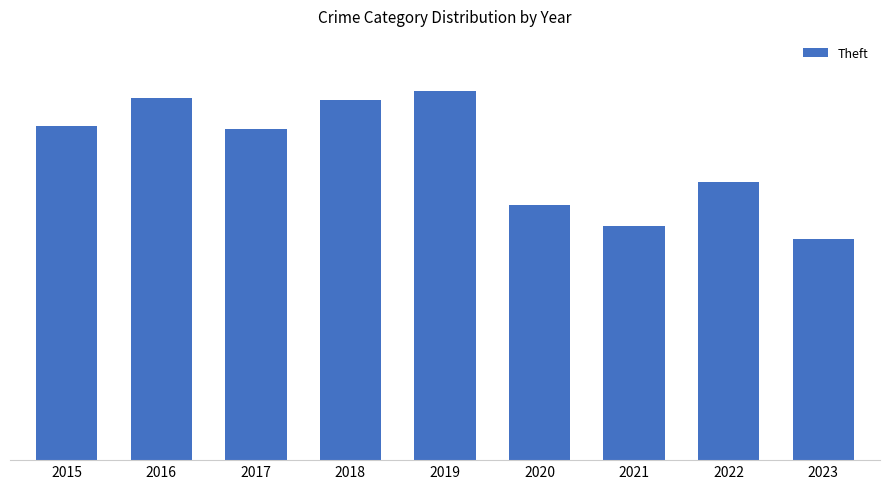

Reading left to right, extract all data points from this chart.

1981	2148	1968	2140	2190	1512	1392	1652	1312